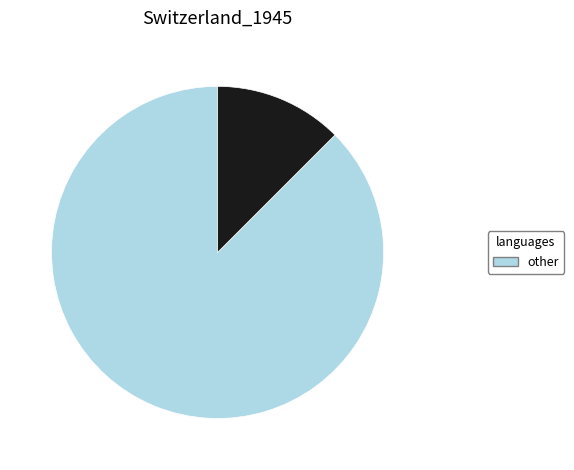

Is there any slice that represents more than half of the pie?

Yes